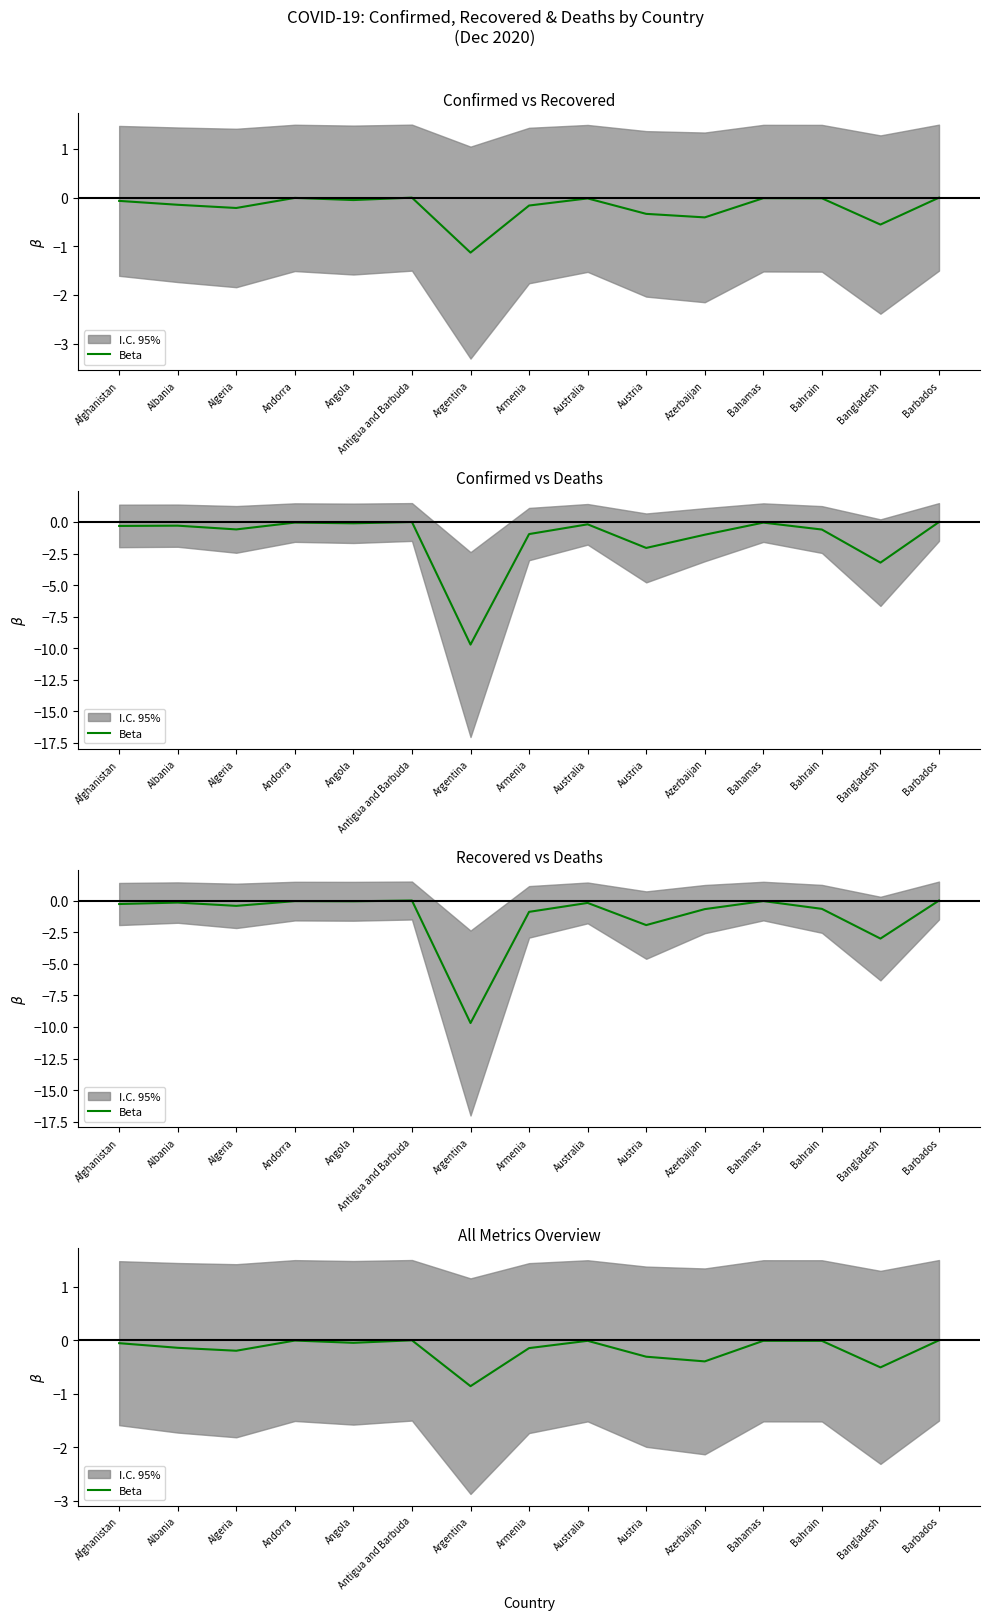

Is it true that the value at Antigua and Barbuda is -0.0?

False